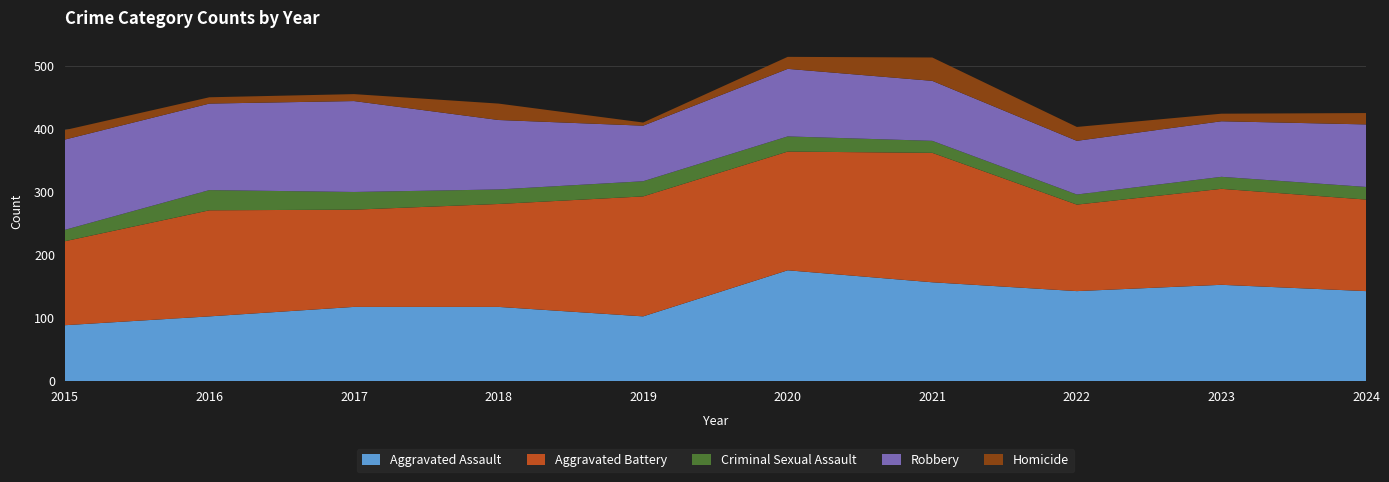

Reading right to left, transcribe all the data shown in this chart.

Aggravated Assault: 143	153	143	157	176	103	118	118	103	89
Aggravated Battery: 145	152	137	205	188	190	163	154	168	133
Criminal Sexual Assault: 20	19	16	19	24	24	23	28	32	18
Robbery: 99	88	85	95	107	88	110	144	137	143
Homicide: 18	12	22	37	19	5	26	11	10	15